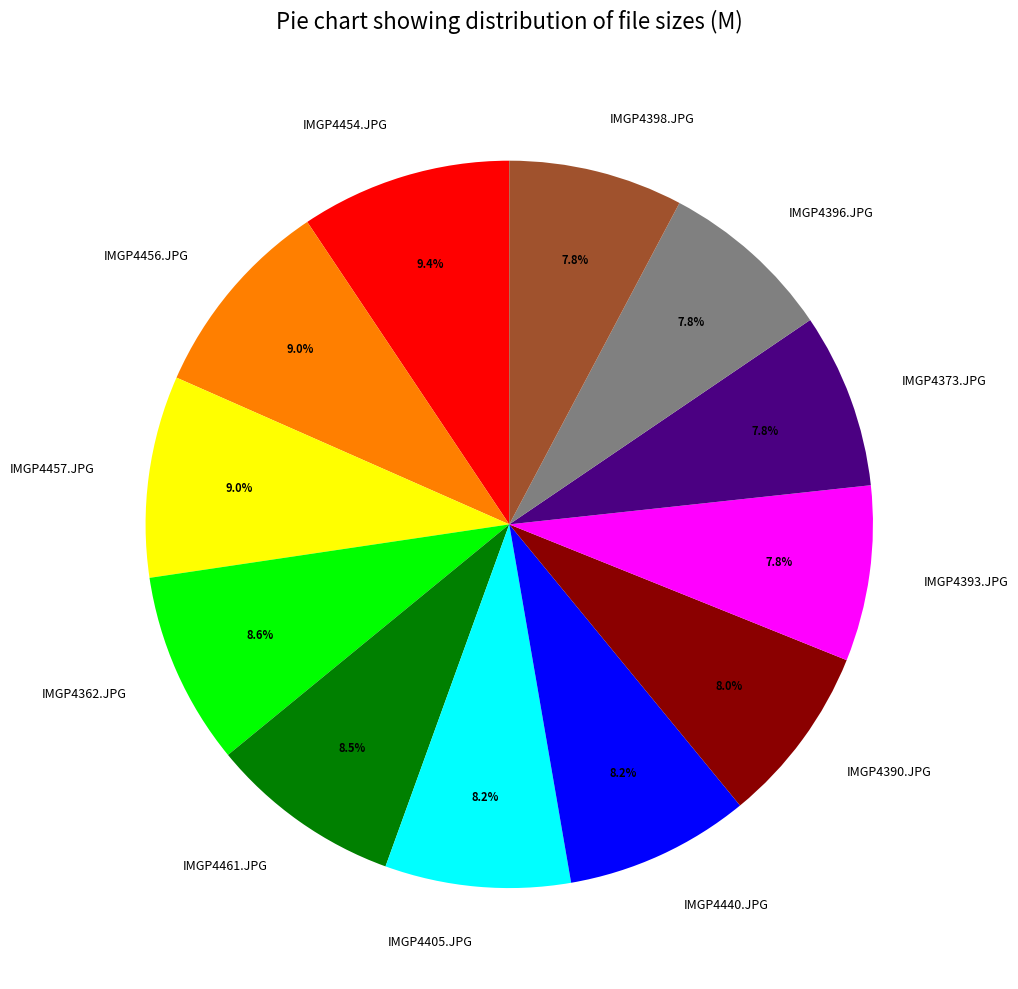

What percentage do IMGP4405.JPG and IMGP4457.JPG together represent?

17.2%